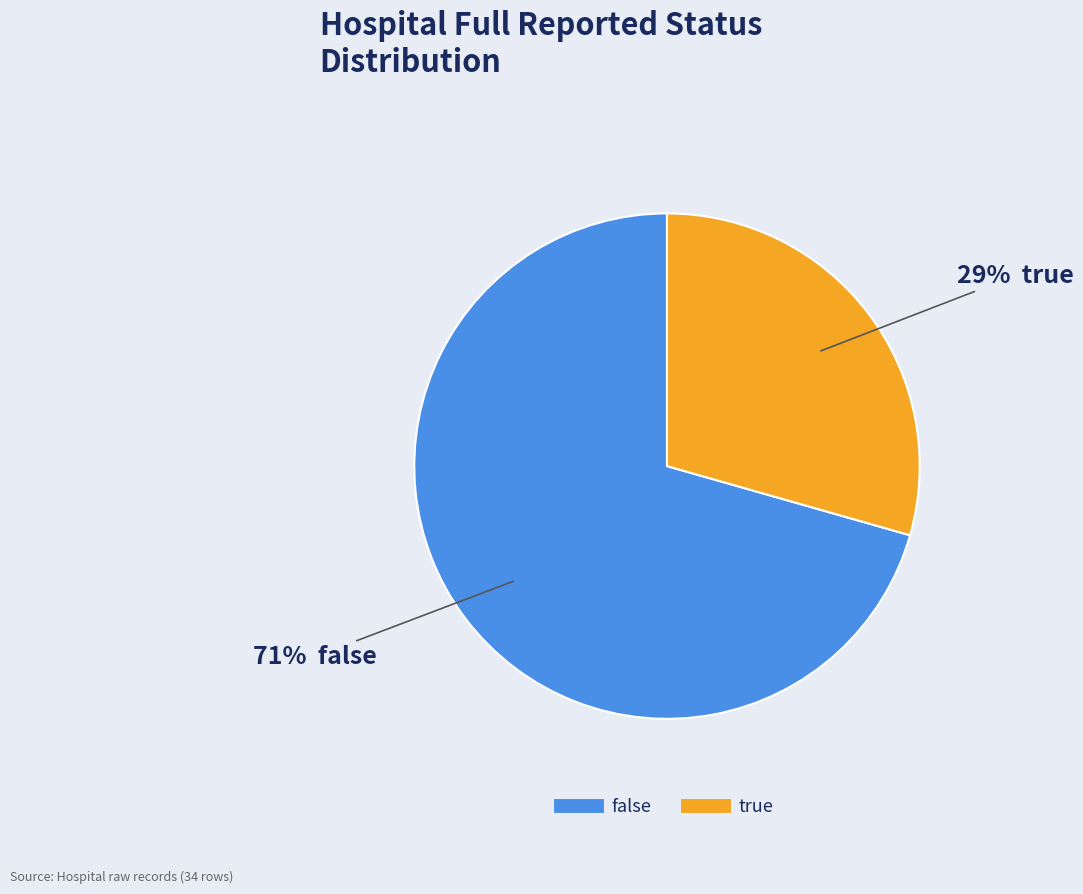

To the nearest percent, what is the average slice percentage?

50%